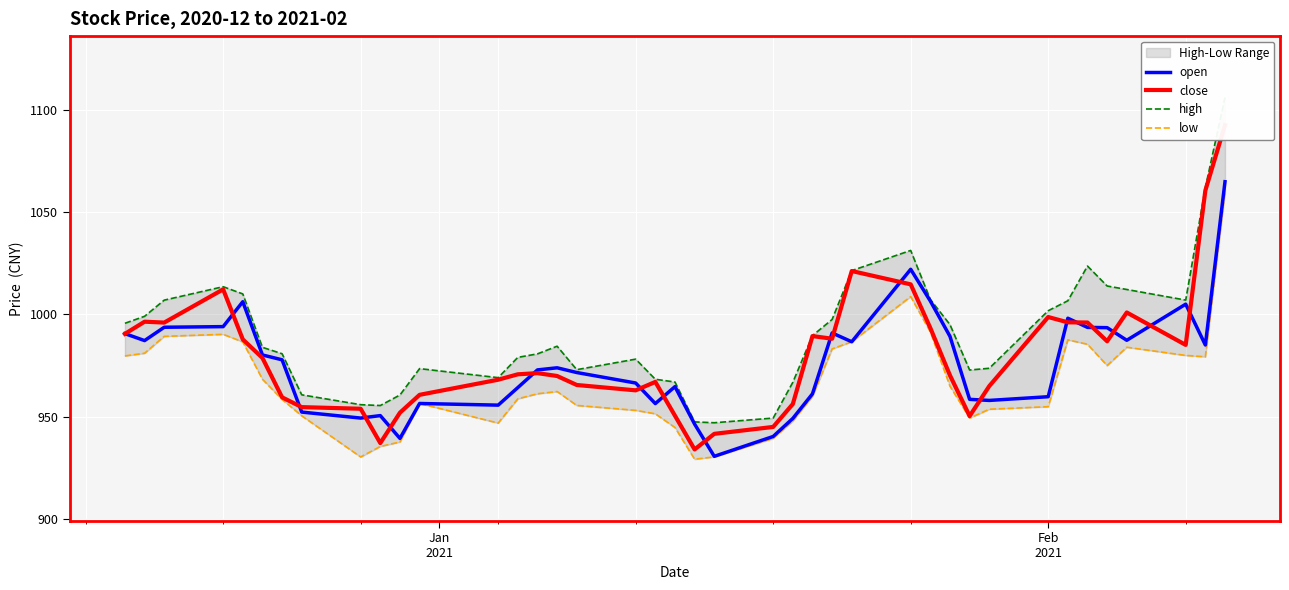

How many series are shown in this chart?

4